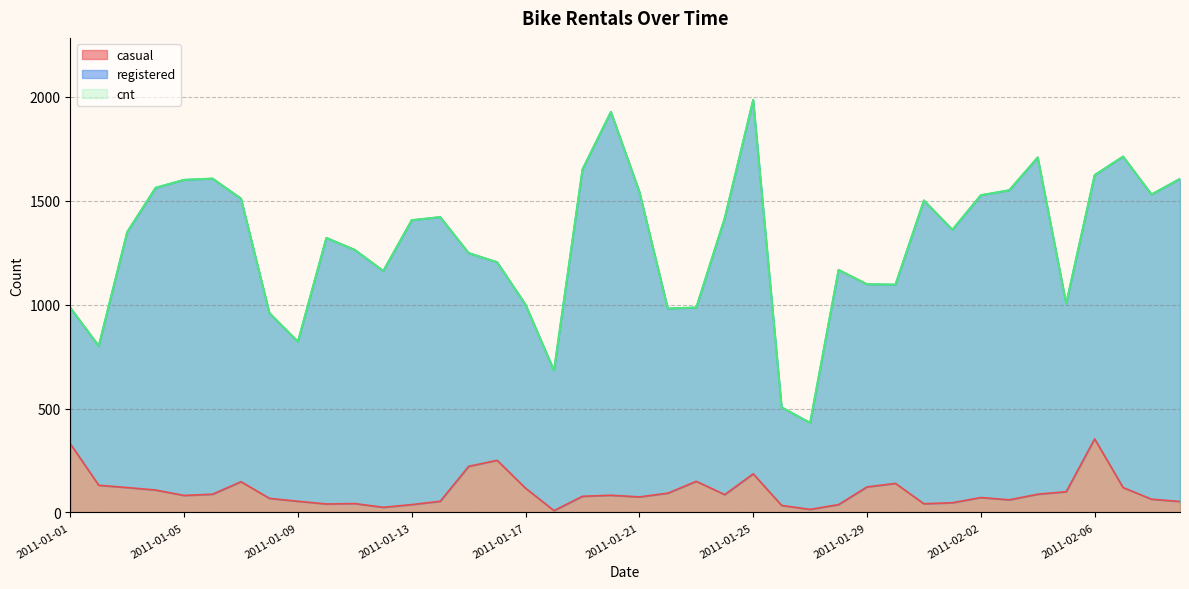

The cnt series shows 801 at 2011-01-02. True or false?

True